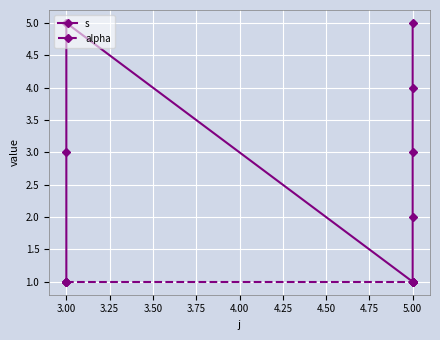

True or false: alpha and s intersect in this chart.

False